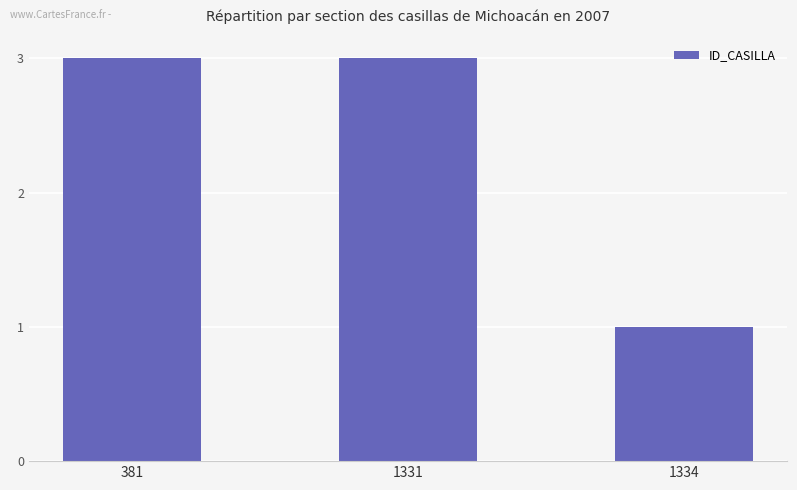

What is the value of the 2nd bar from the left?

3